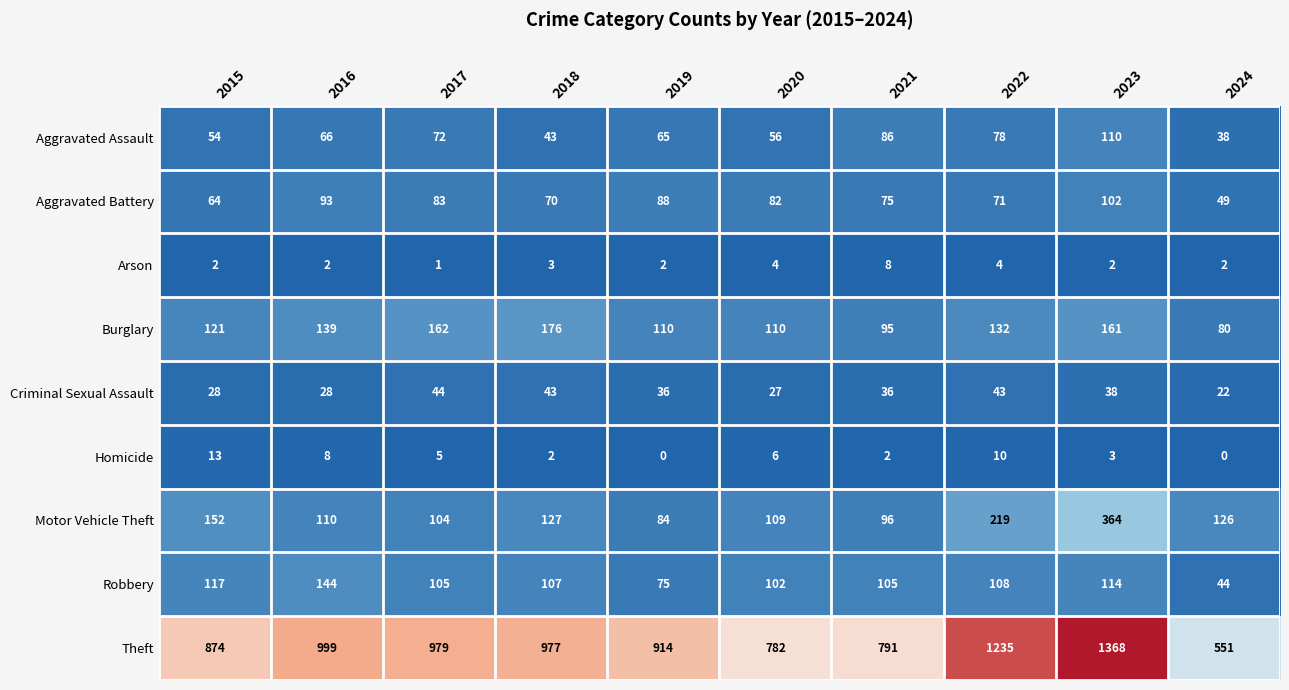

What is the difference between the maximum and second lowest values in the Homicide series?

13